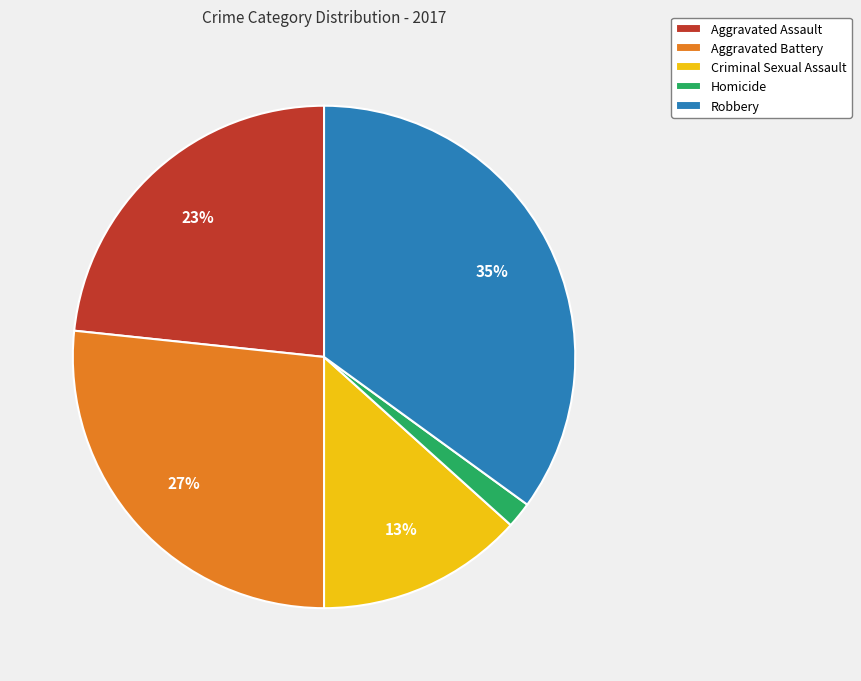

Which slice is the smallest?

Homicide